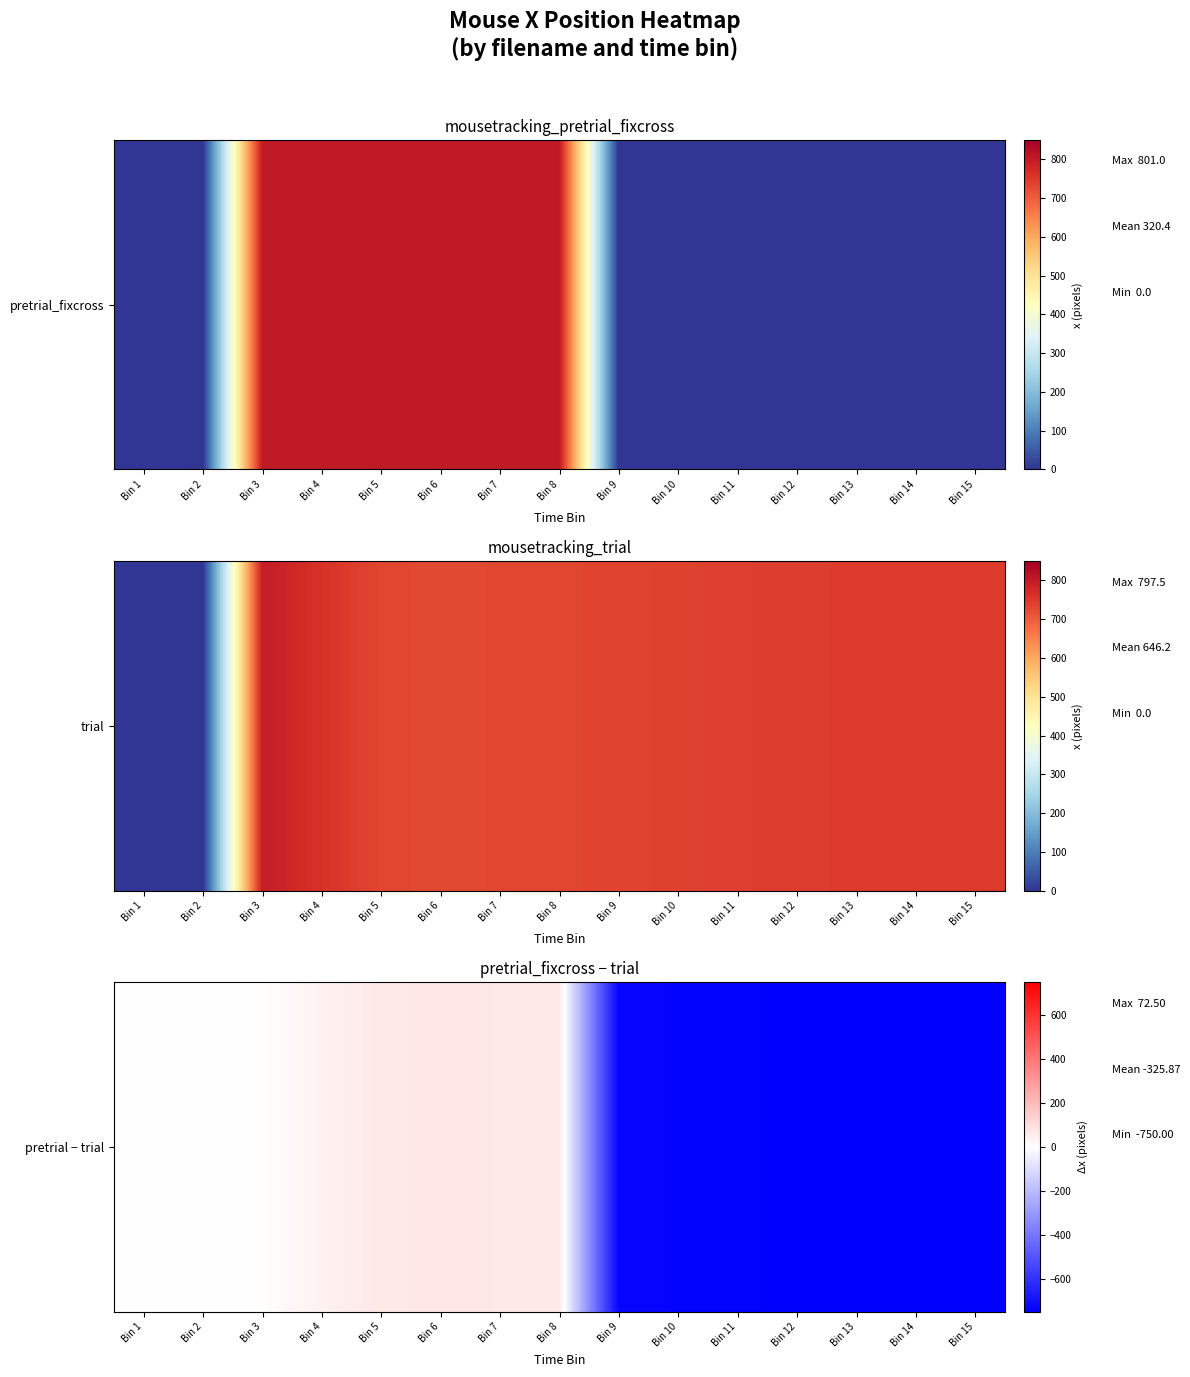

Reading right to left, extract all data points from this chart.

-750.0	-749.0	-748.0	-746.0	-743.0	-739.0	-735.0	68.0	70.0	72.5	68.5	40.0	3.0	0.0	0.0